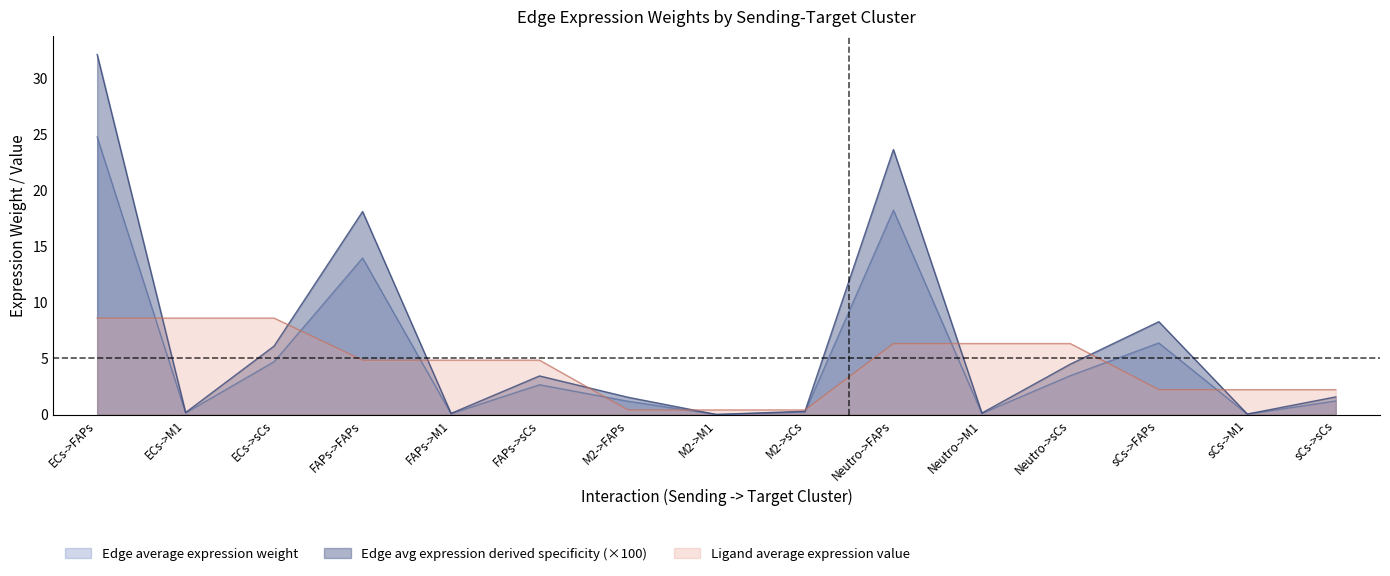

Between which two adjacent categories do Edge total expression weight and Ligand average expression value first intersect?

ECs->FAPs and ECs->M1